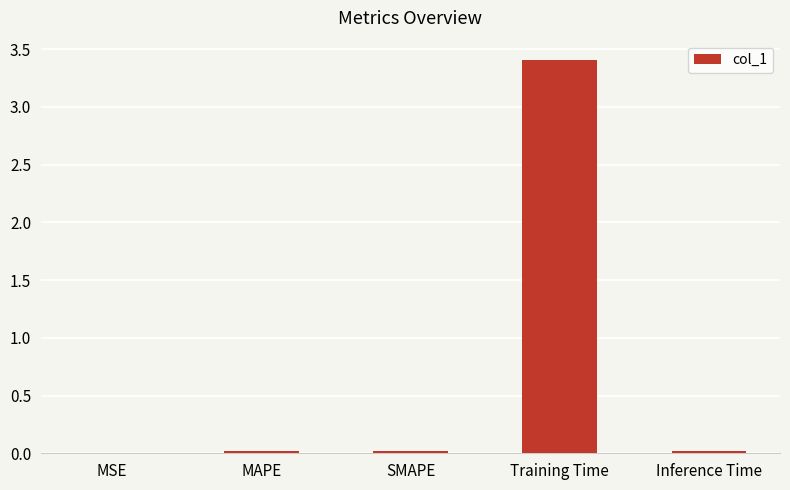

Which label corresponds to the largest value in the chart?

Training Time